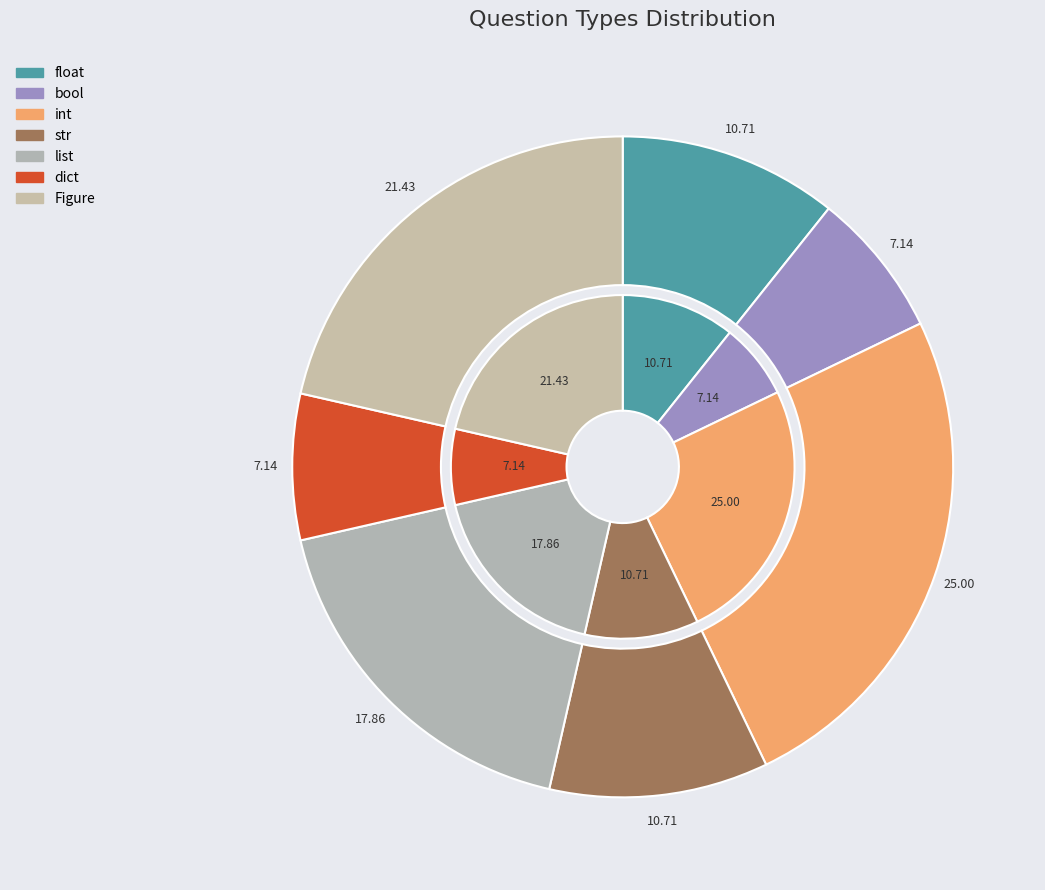

The dict slice represents 7% of the pie. True or false?

True